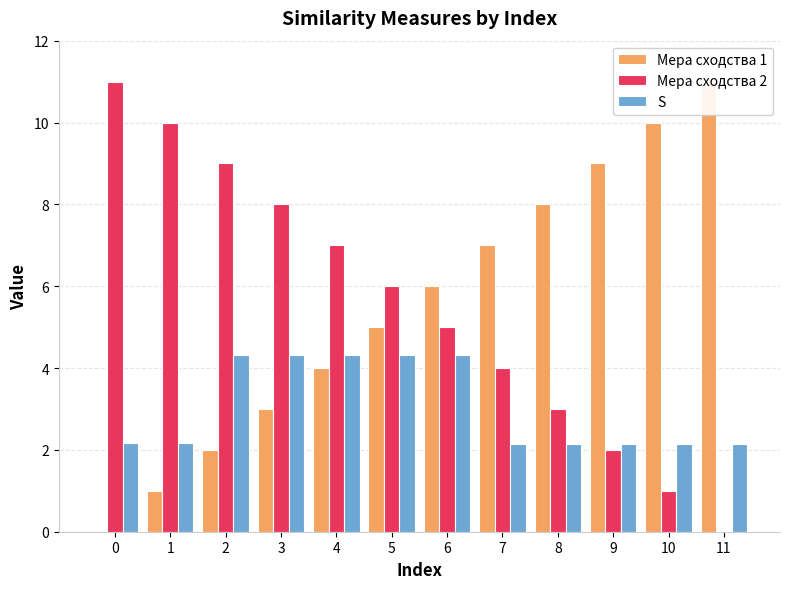

Which category has the lowest value in the Мера сходства 2 series?

11